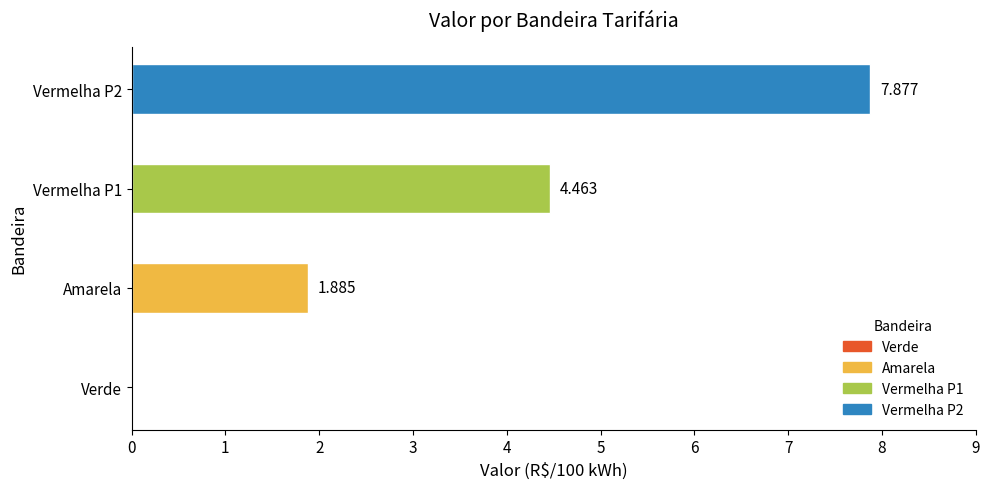

How many data points does each series have?

4